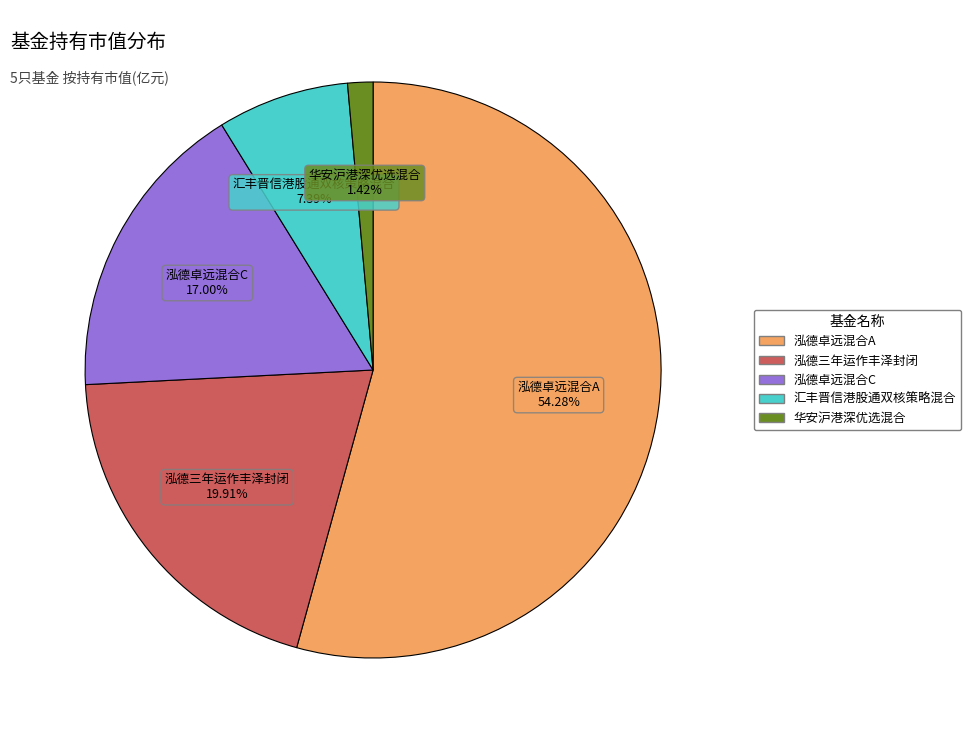

Is 泓德卓远混合A the majority of the pie?

Yes